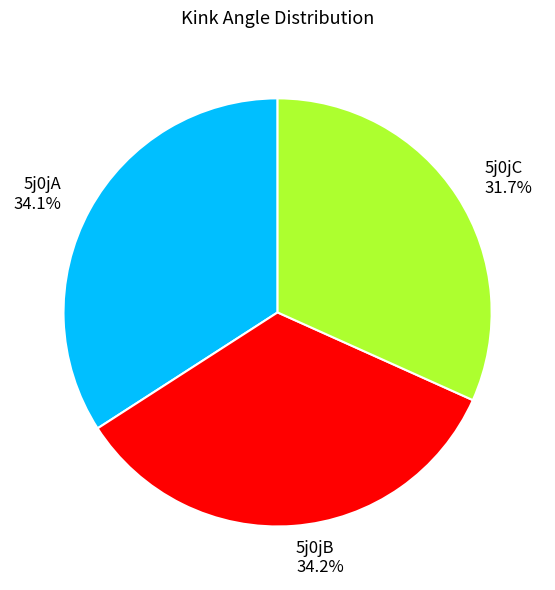

Approximately how many times larger is the value at 5j0jB compared to 5j0jC?

1.1